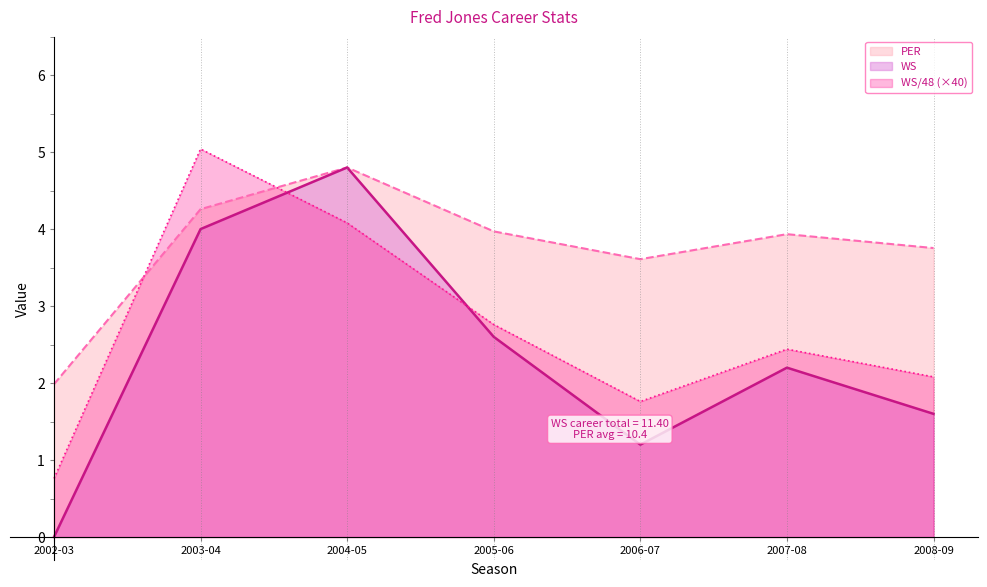

Which series has the largest total across all categories?

PER